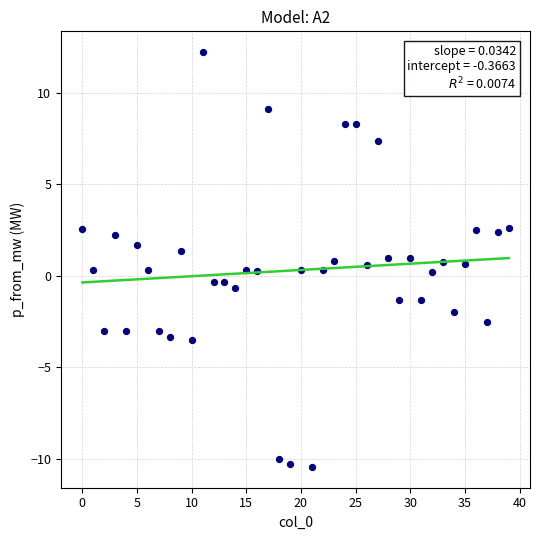

What is the range of Y values (max minus min)?

22.7